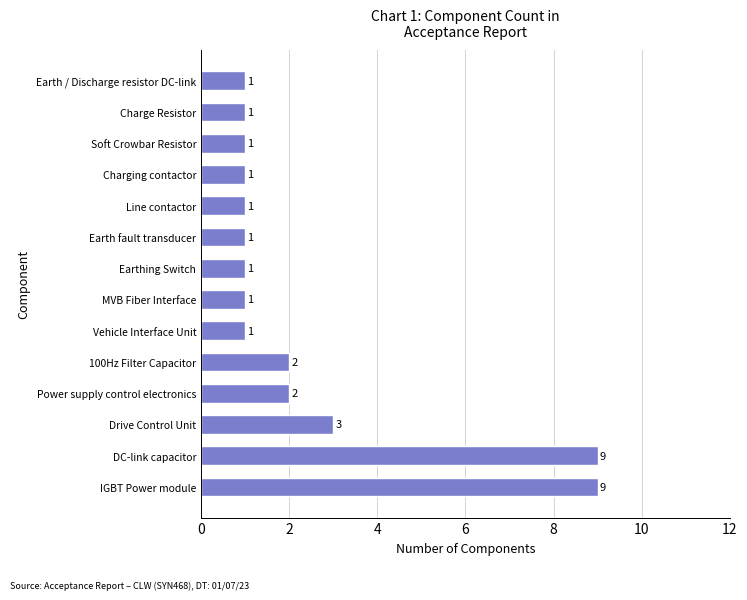

The chart shows a value of 2 at Power supply control electronics. True or false?

True